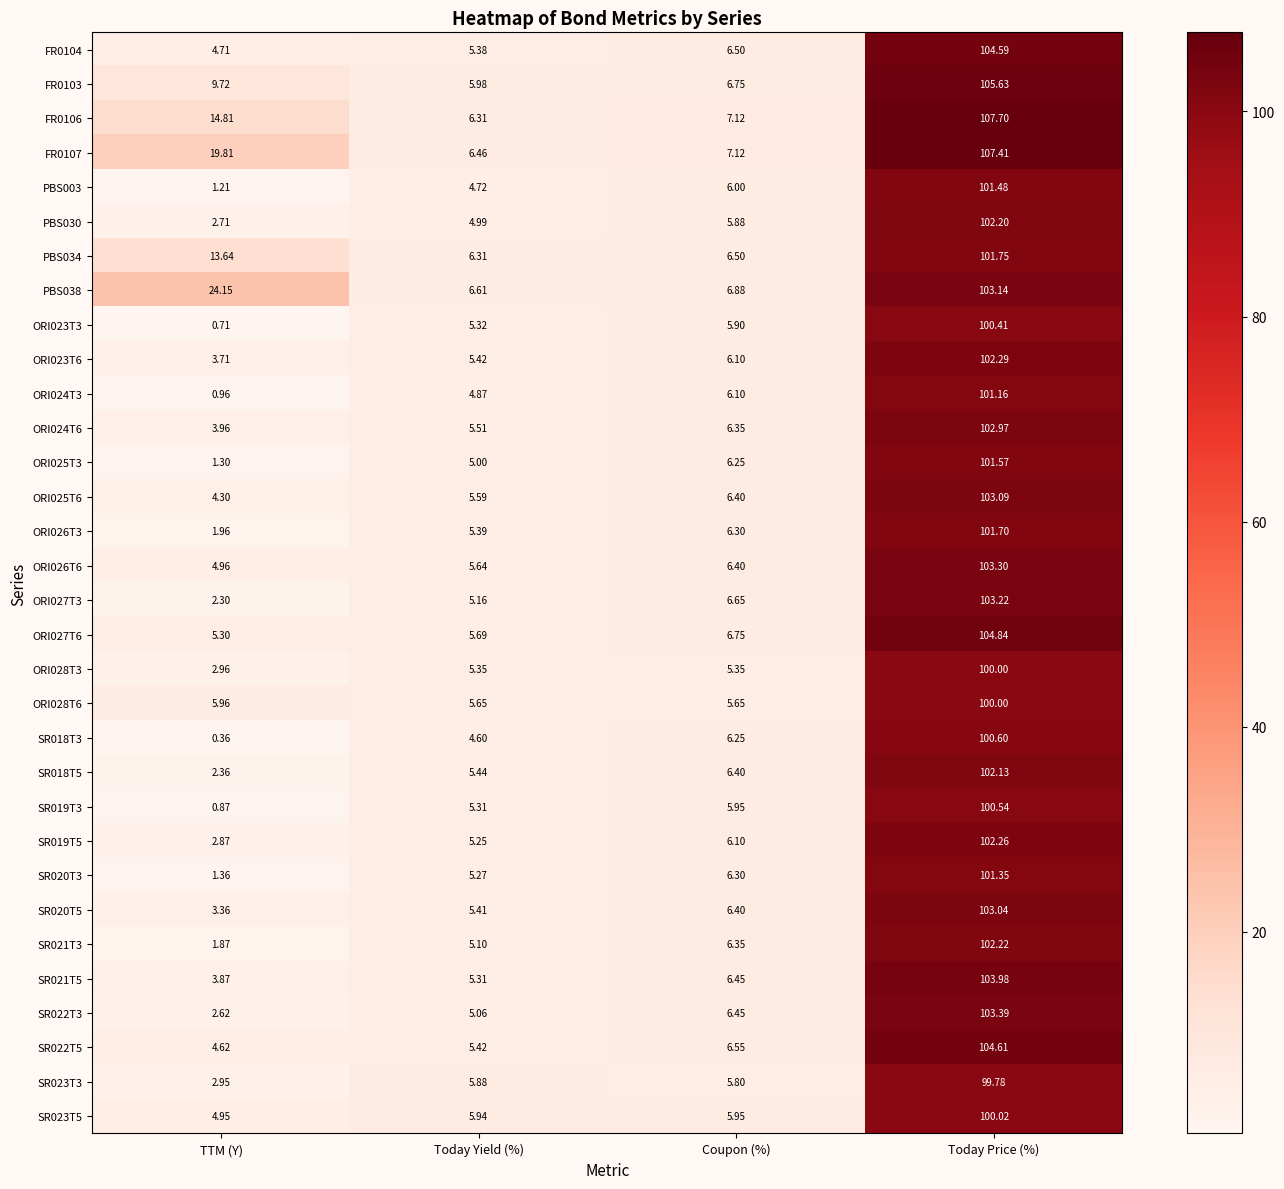

What is the total value across all series at Coupon (%)?

201.9